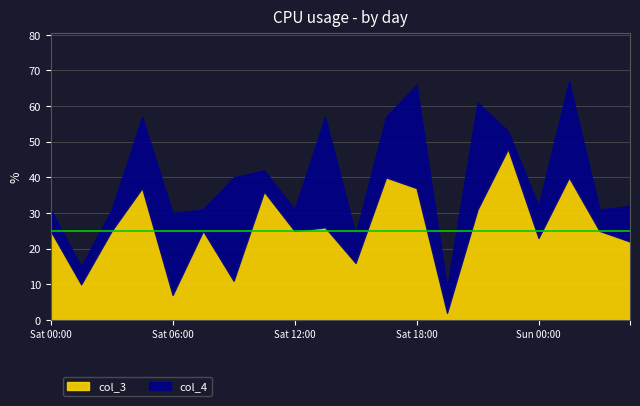

How many values in the col_3 series exceed 25?

8